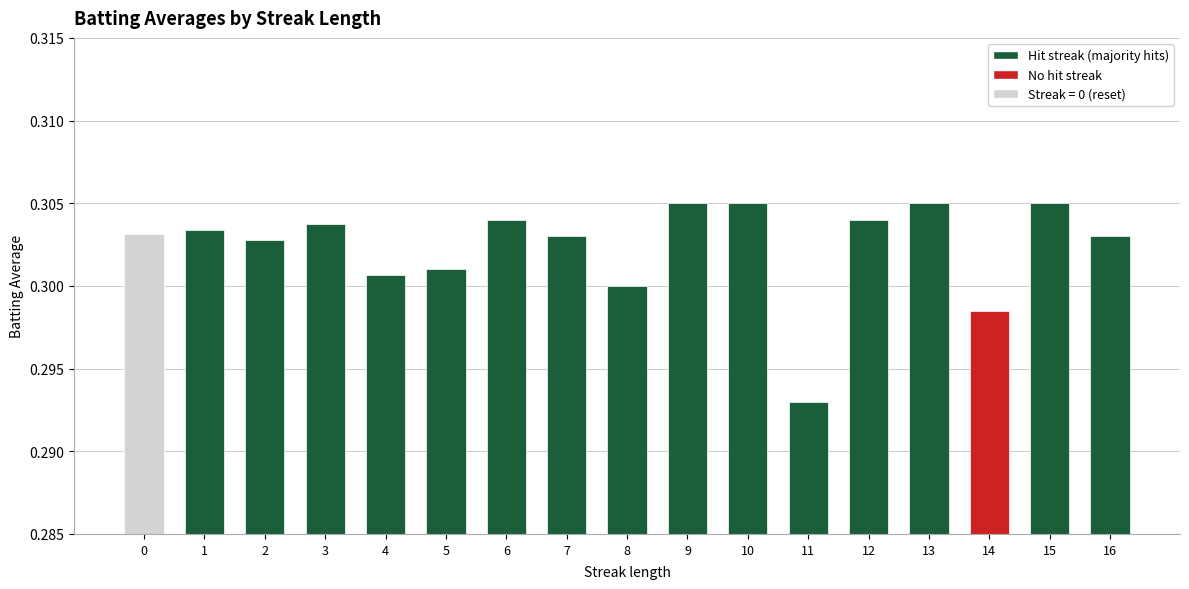

What is the smallest value displayed?

0.3